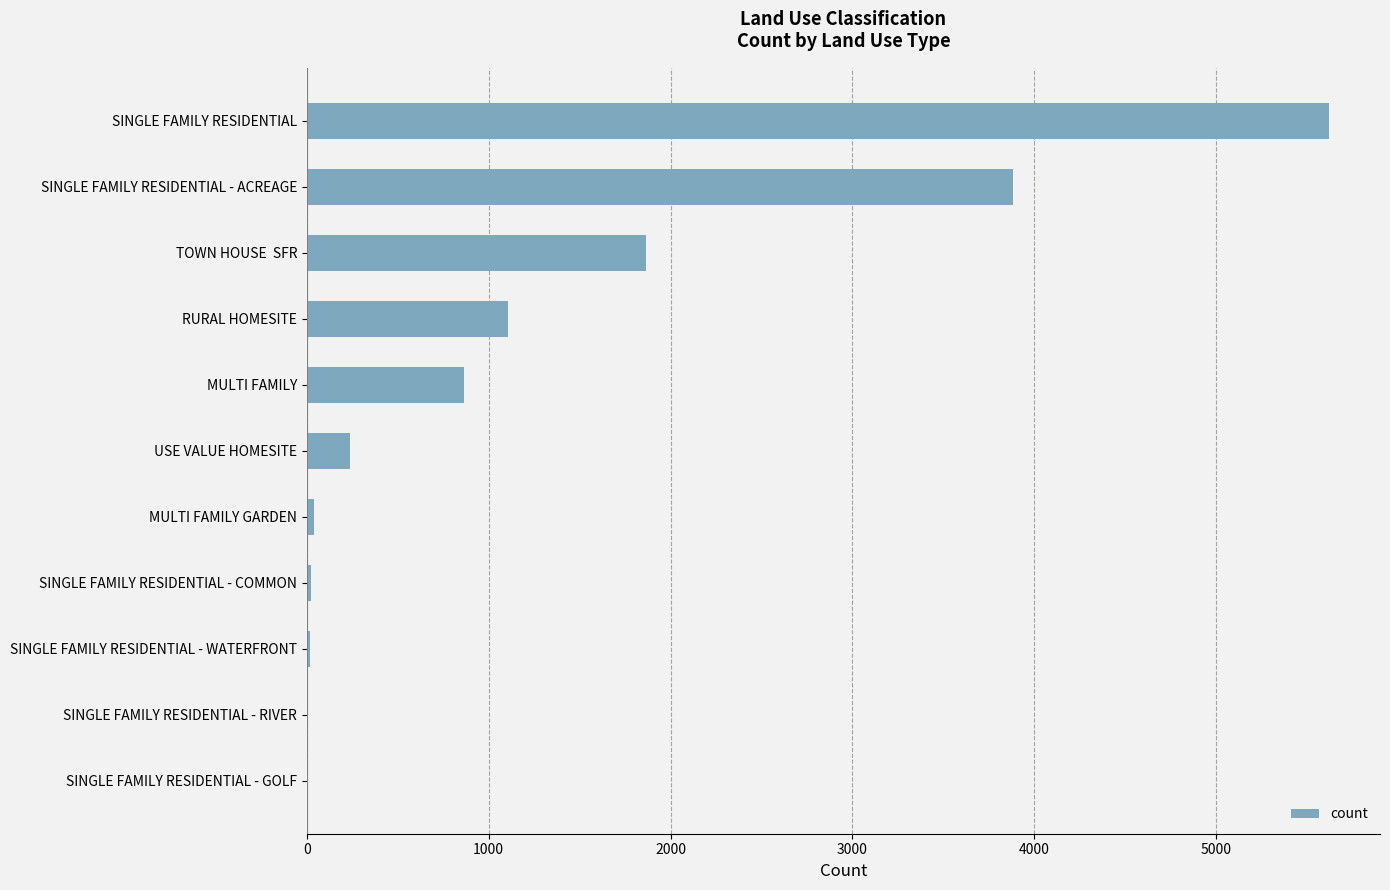

The chart shows a value of 5619 at SINGLE FAMILY RESIDENTIAL. True or false?

True